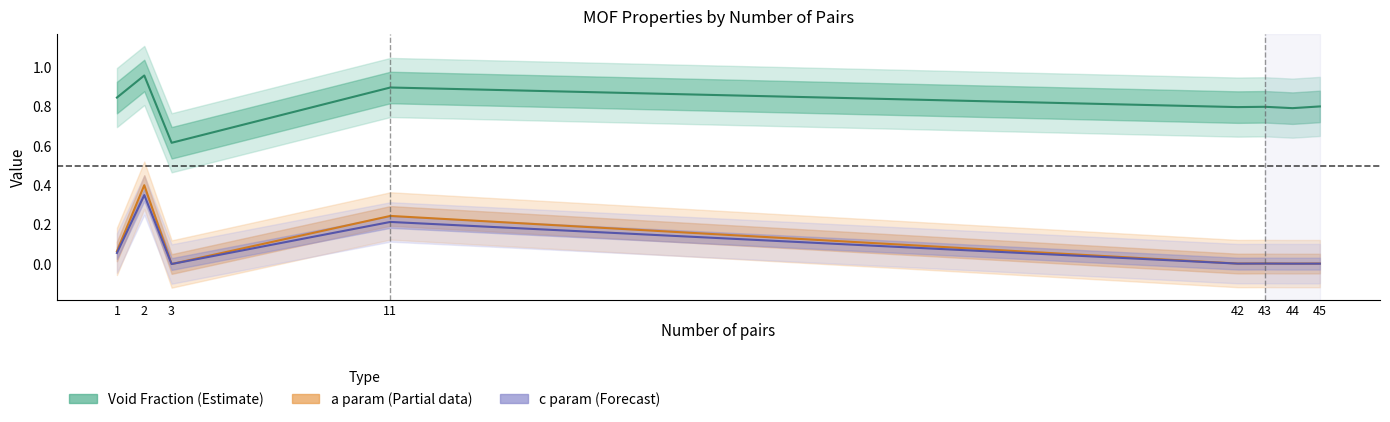

Reading left to right, extract all data points from this chart.

Void Fraction: 0.8	1.0	0.6	0.9	0.8	0.8	0.8	0.8
a (normalized): 0.1	0.4	0.0	0.2	0.0	0.0	0.0	0.0
c (normalized): 0.1	0.3	0.0	0.2	0.0	0.0	0.0	0.0